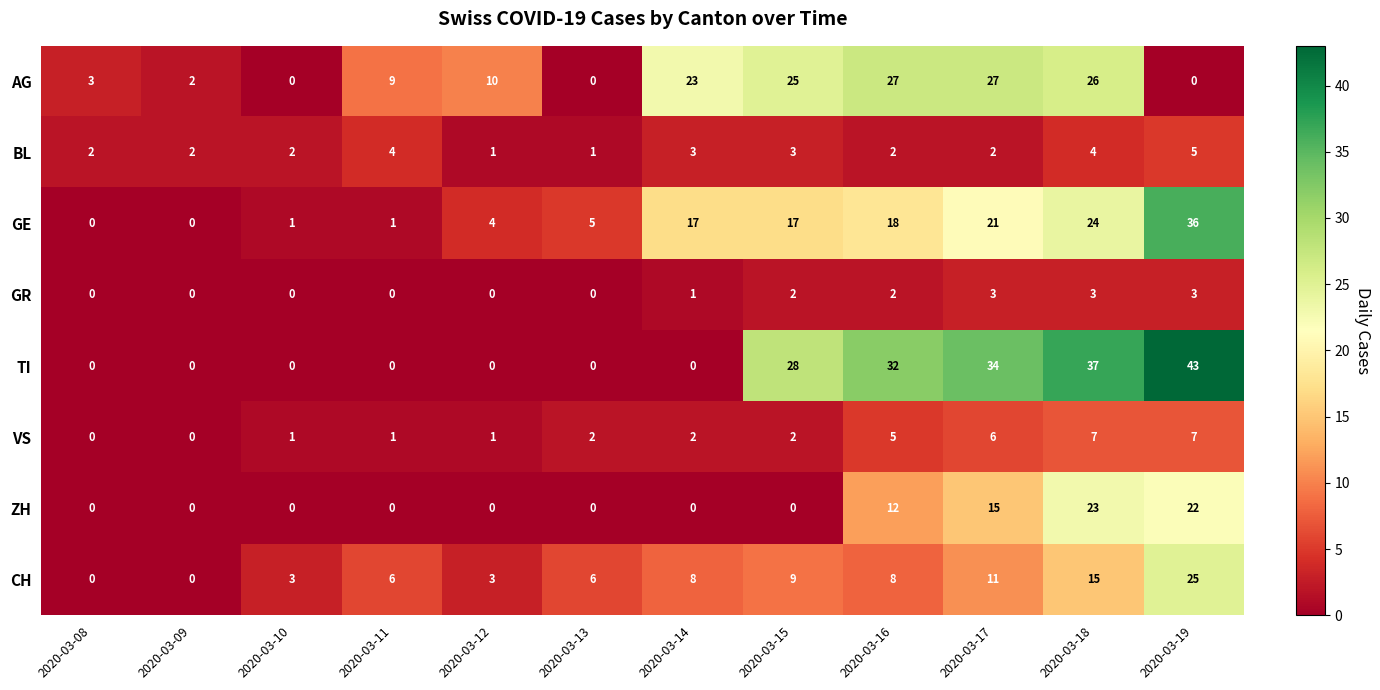

What is the maximum value shown in the chart?

43